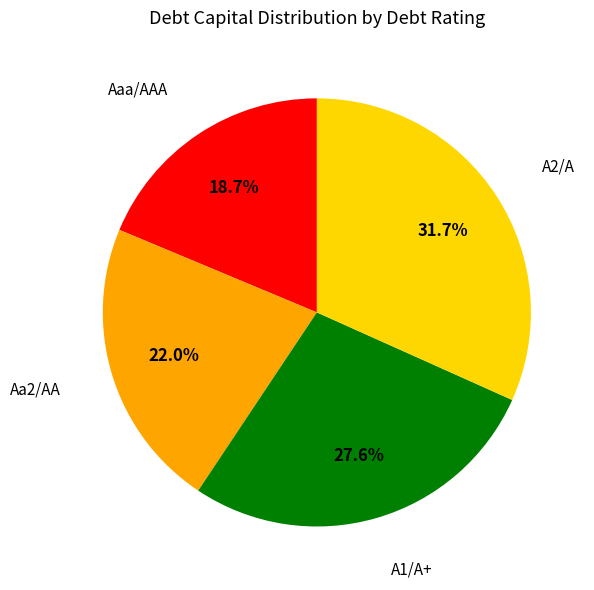

Is there a majority slice in this chart?

No